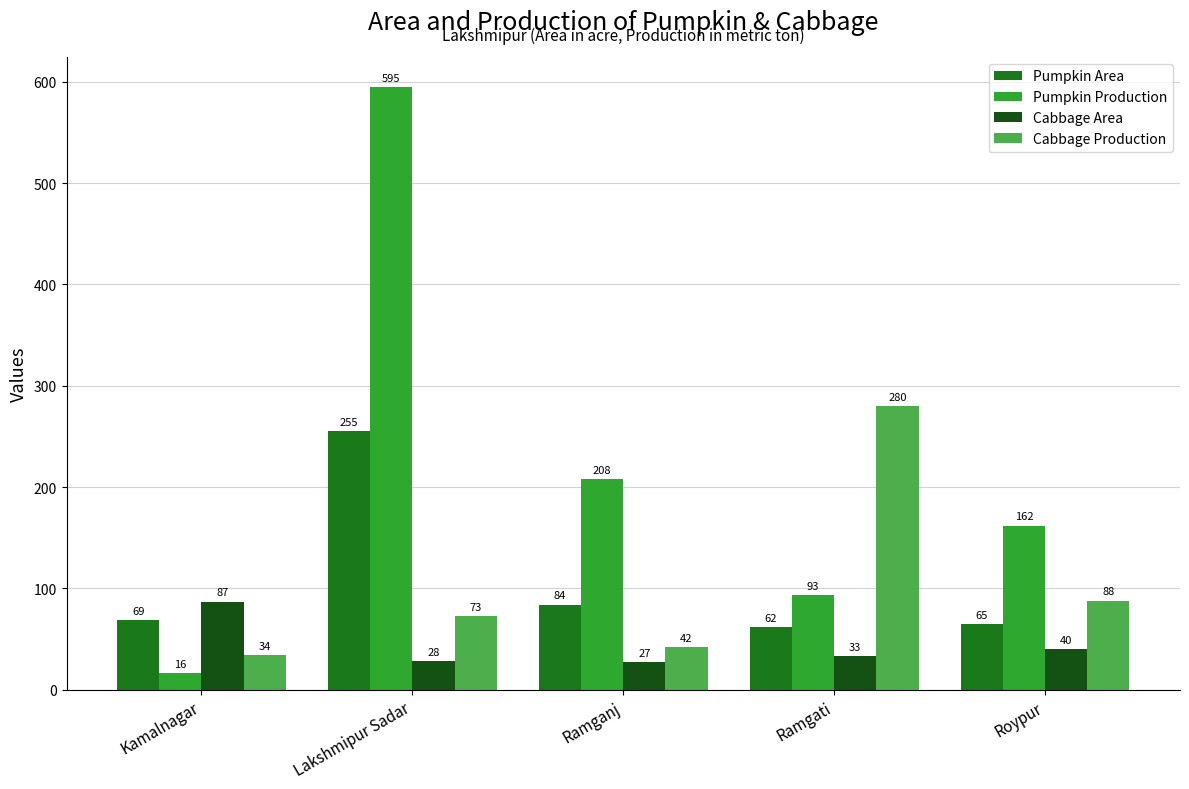

At Roypur, list the series in order from smallest to largest.

Cabbage Area, Pumpkin Area, Cabbage Production, Pumpkin Production